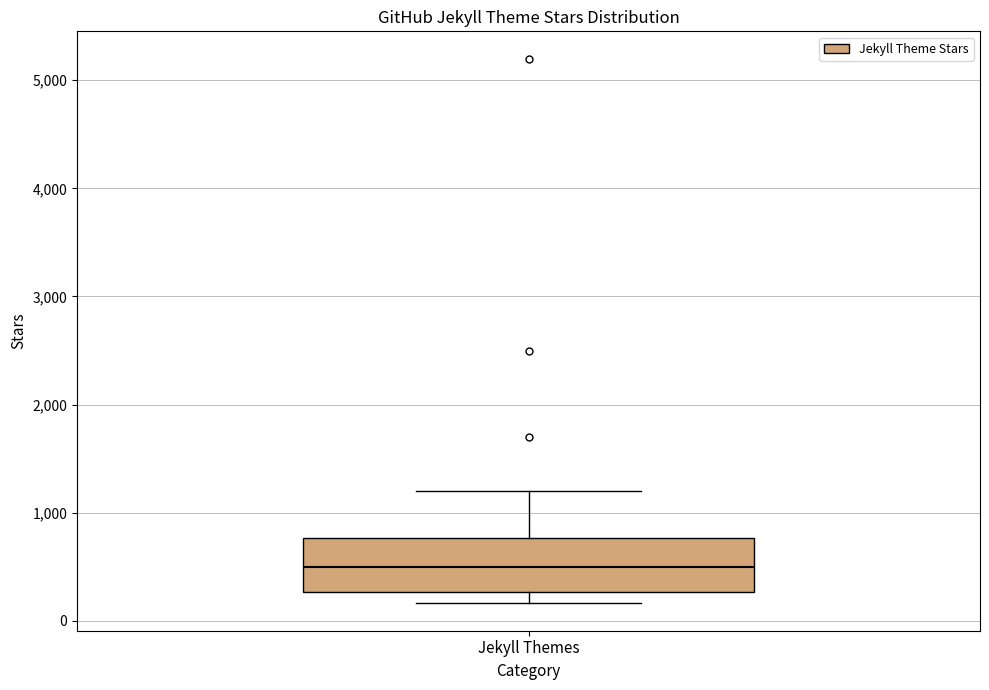

Where is the lower edge of the box for Jekyll Themes on the y-axis? The values are not printed on the chart, so give them approximately, as read against the axis.

300